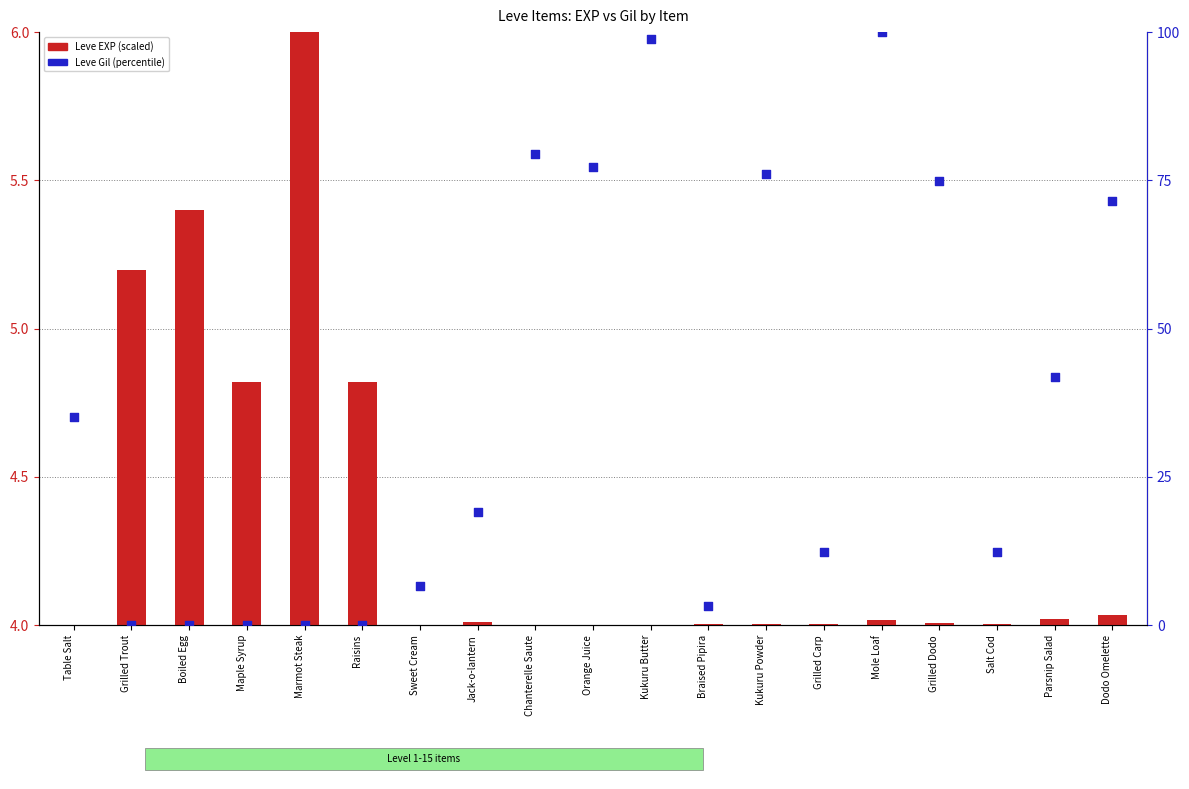

At how many categories does at least one series exceed 33?

9